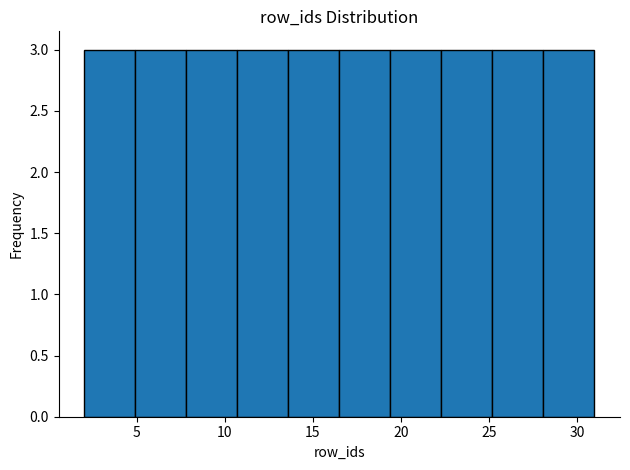

Reading left to right, list every bar in this chart as the range it spans on the x-axis followed by its height. Neither the bar edges nor the heights are printed on the chart, so give them approximately, as read against the axes.

2.0 to 4.9: 3
4.9 to 7.8: 3
7.8 to 10.7: 3
10.7 to 13.6: 3
13.6 to 16.5: 3
16.5 to 19.4: 3
19.4 to 22.3: 3
22.3 to 25.2: 3
25.2 to 28.1: 3
28.1 to 31.0: 3